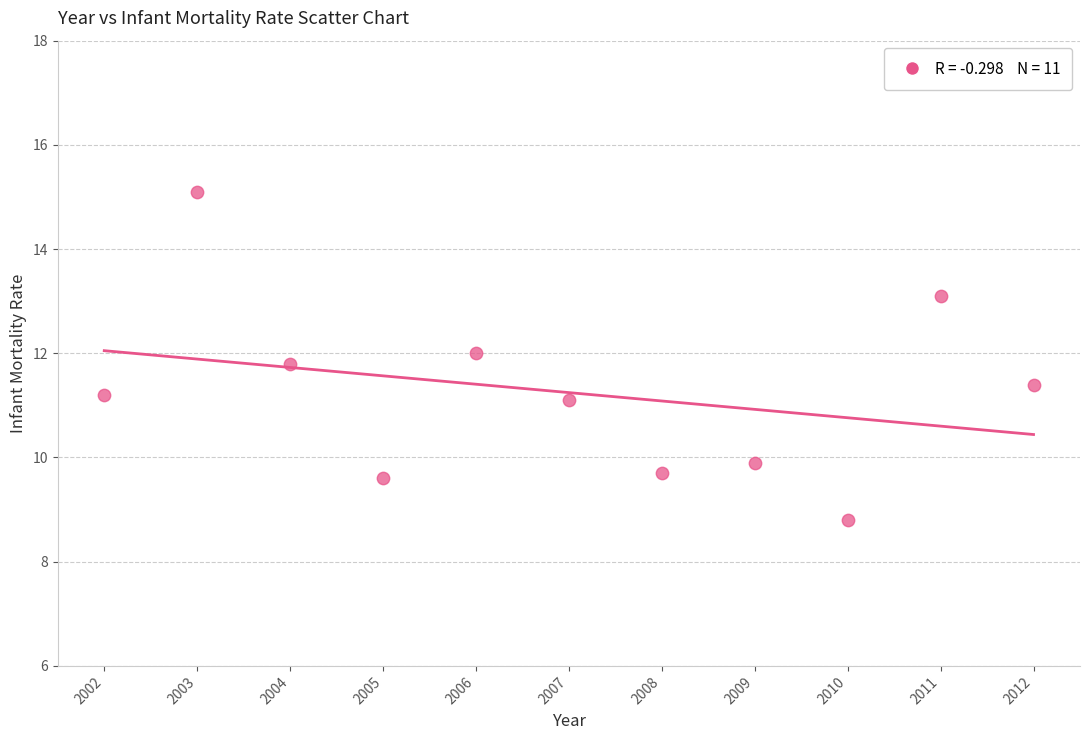

What is the range of Y values (max minus min)?

6.3